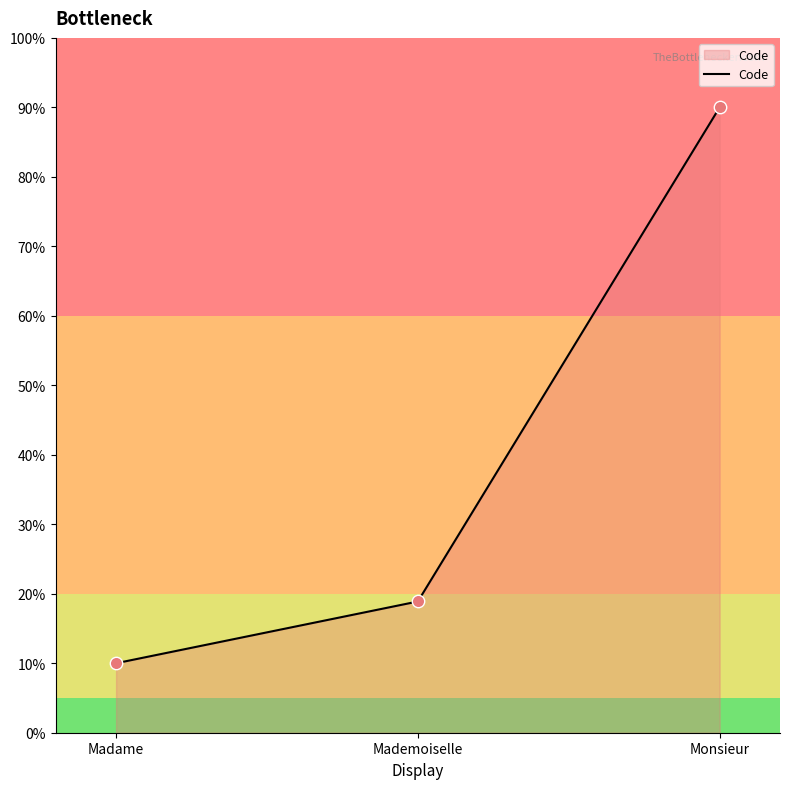

Between Mademoiselle and Madame, which is larger?

Mademoiselle